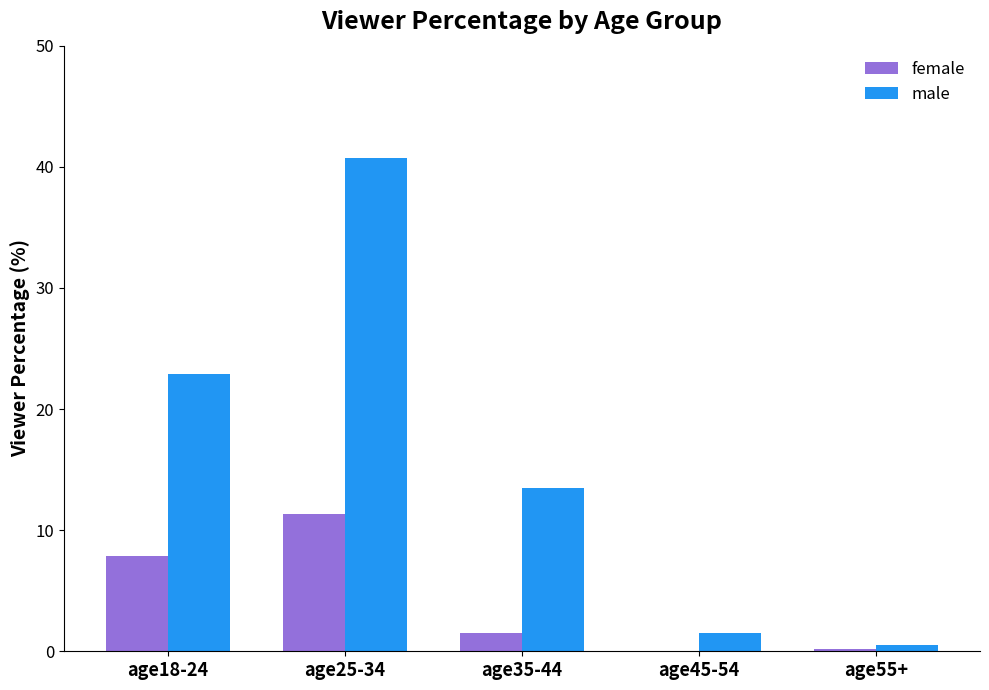

How many data points does each series have?

5